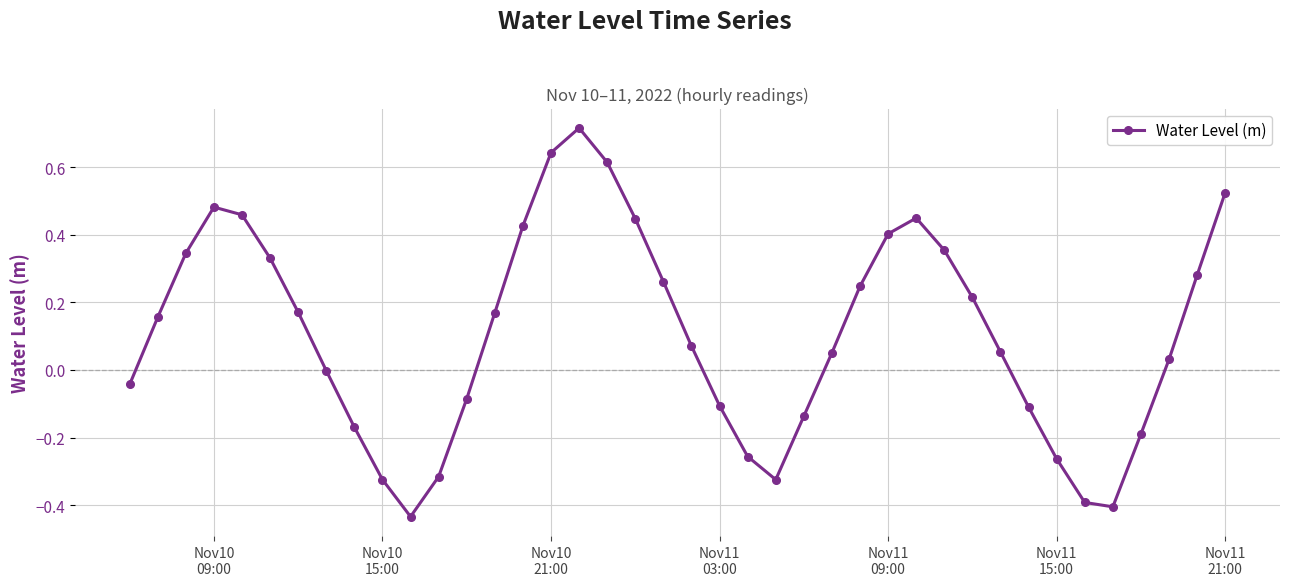

What is the difference between the maximum and minimum values?

1.2